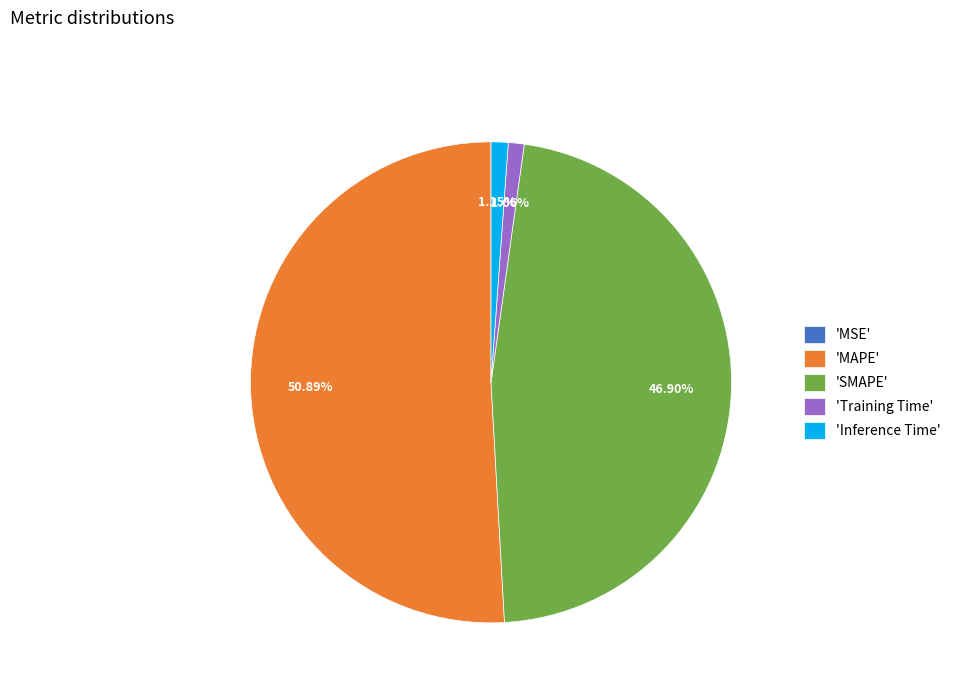

Which category has the biggest portion of the pie?

'MAPE'